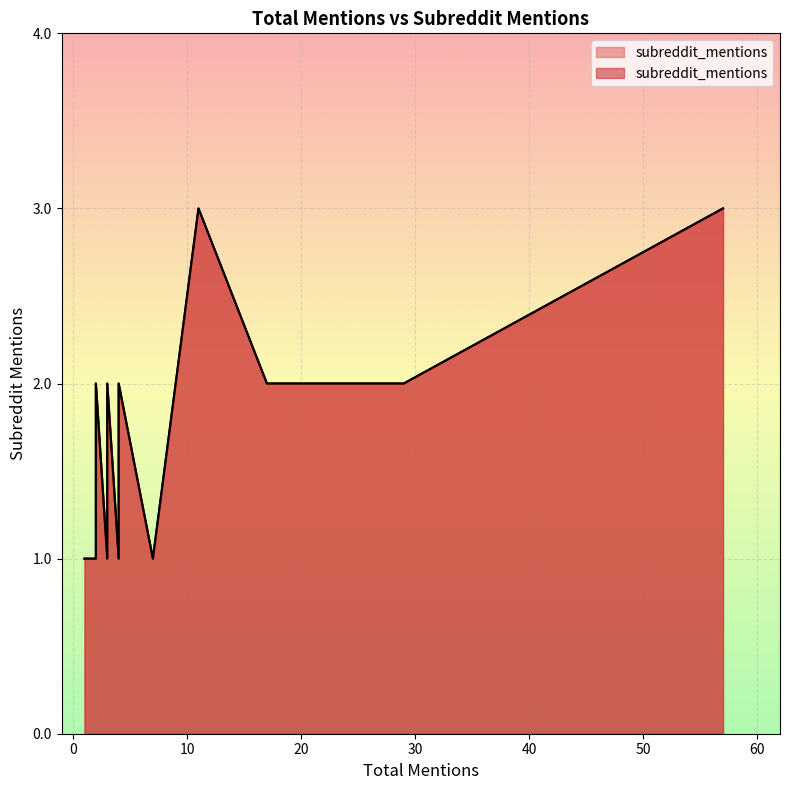

At which category does the chart reach its peak across all series?

11